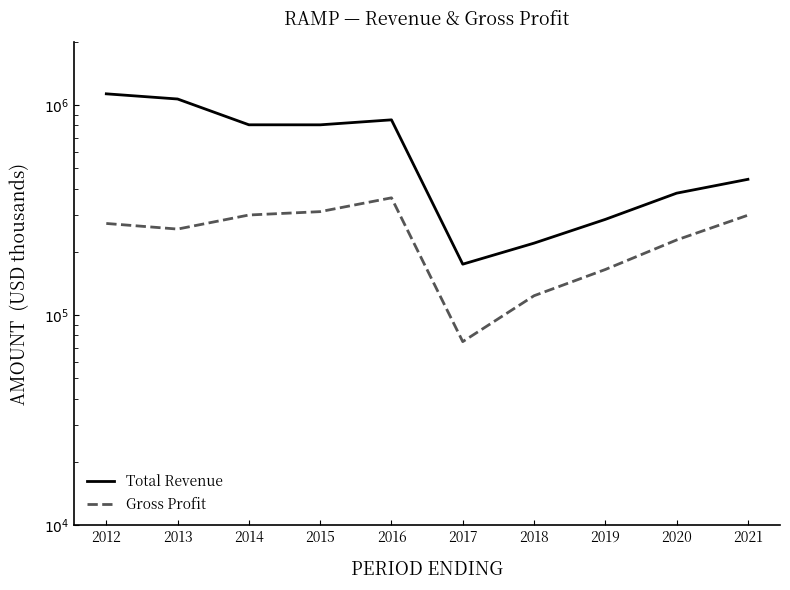

What is the maximum value for Gross Profit?

361700